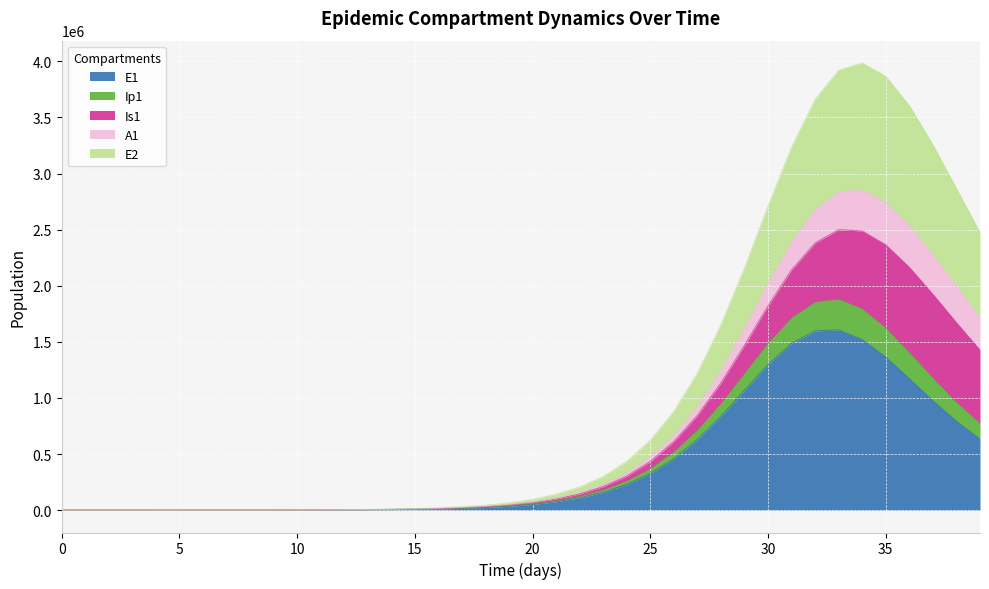

At how many categories does at least one series exceed 2606433?

9